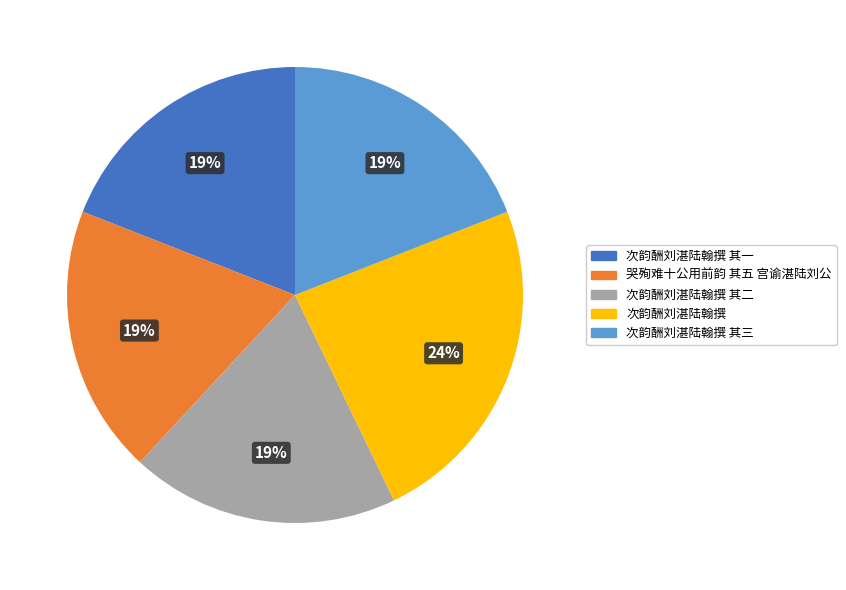

To the nearest percent, what is the average slice percentage?

20%